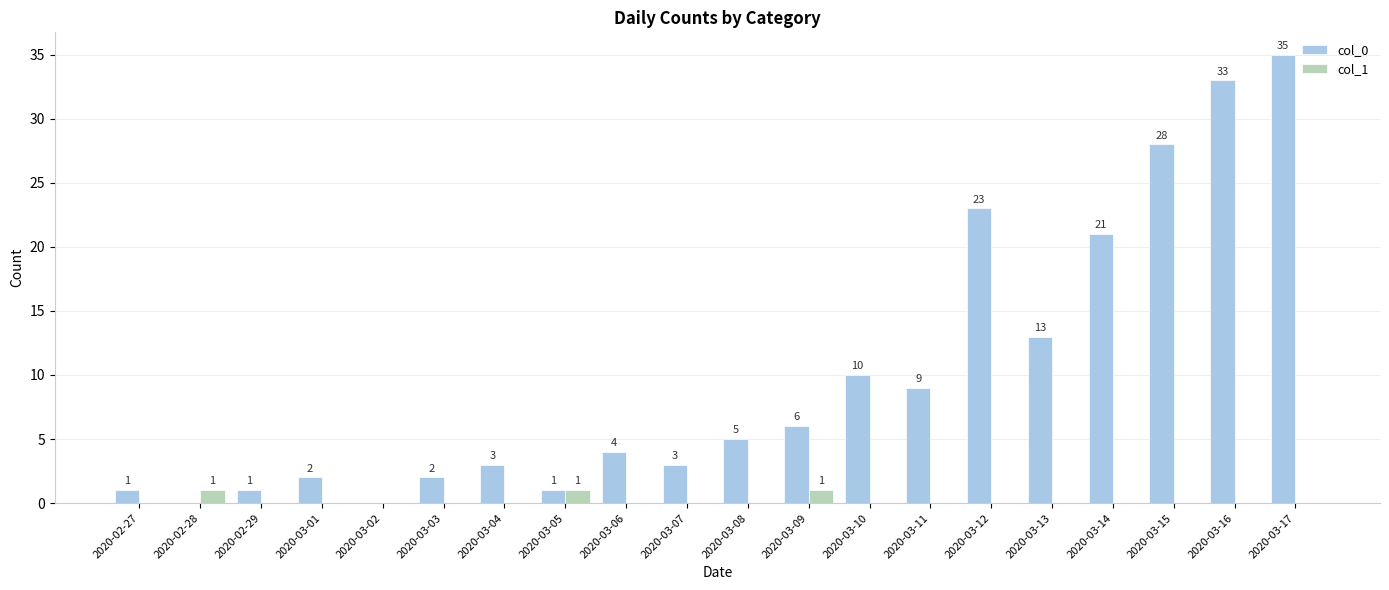

Which category has the highest value across all series?

2020-03-17